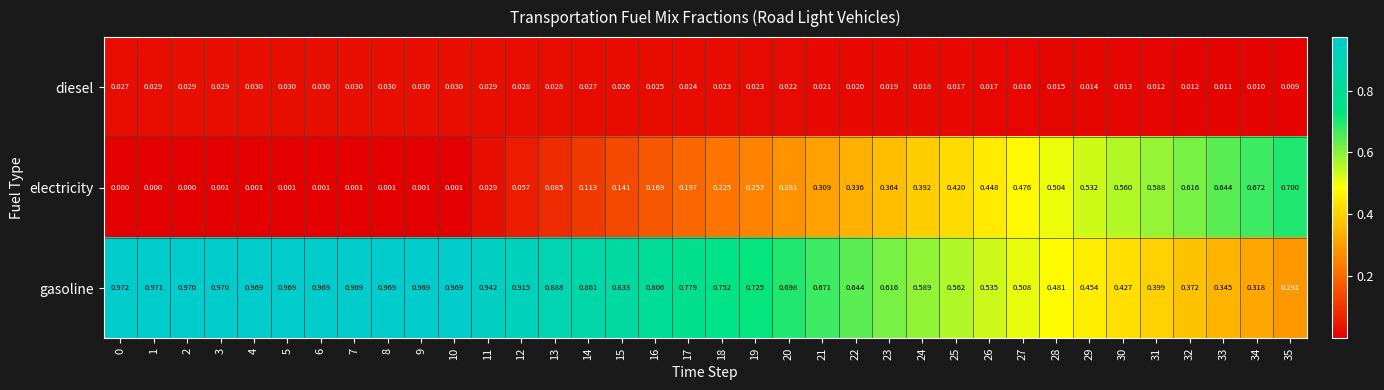

How many distinct data groups are displayed?

3